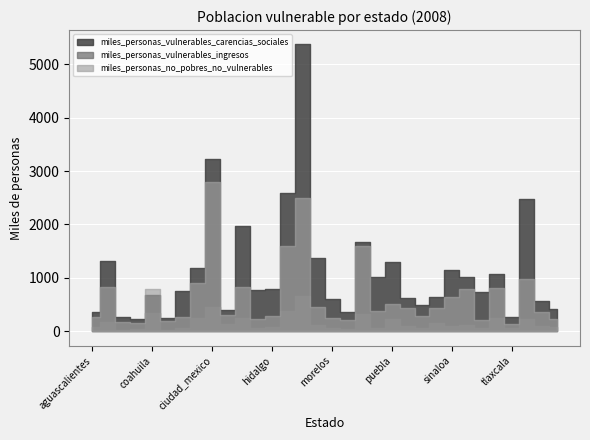

Count the number of categories in the chart.

32